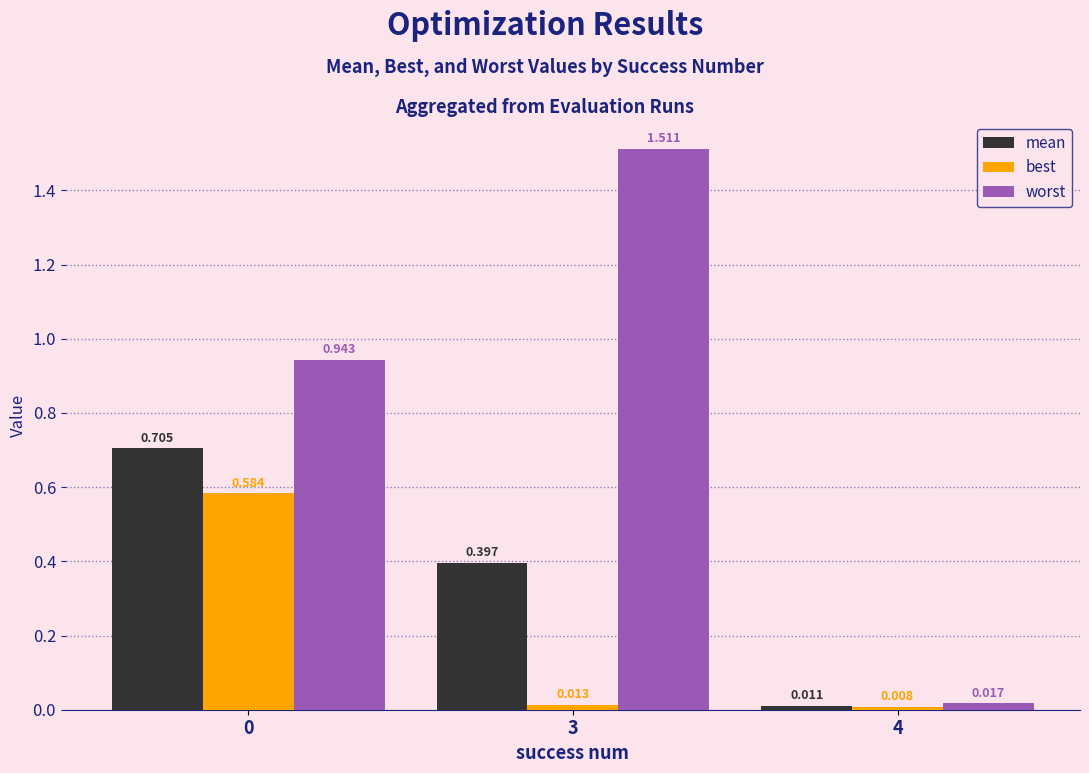

Rank the series by their average value, from lowest to highest.

best, mean, worst